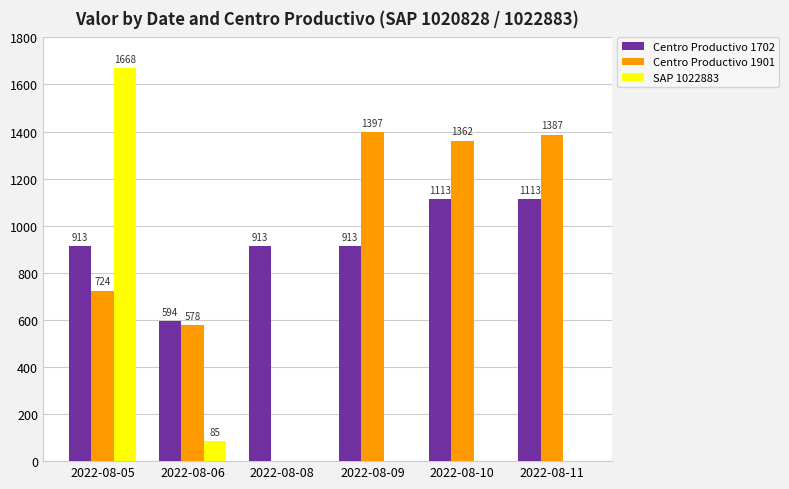

The value of Centro Productivo 1901 at 2022-08-06 is 578.0. True or false?

True